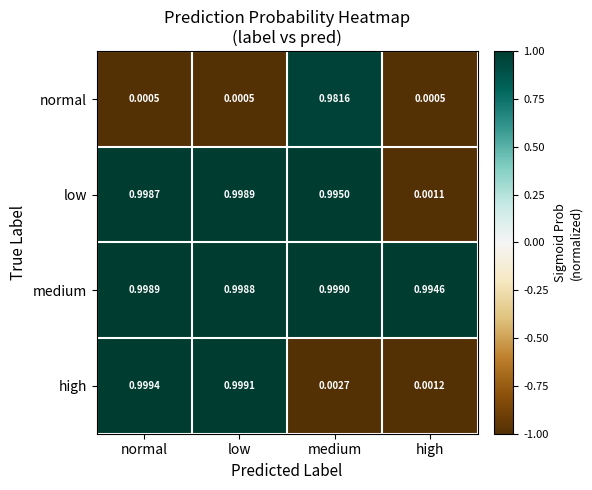

List the series in order of their overall mean, lowest first.

normal, high, low, medium